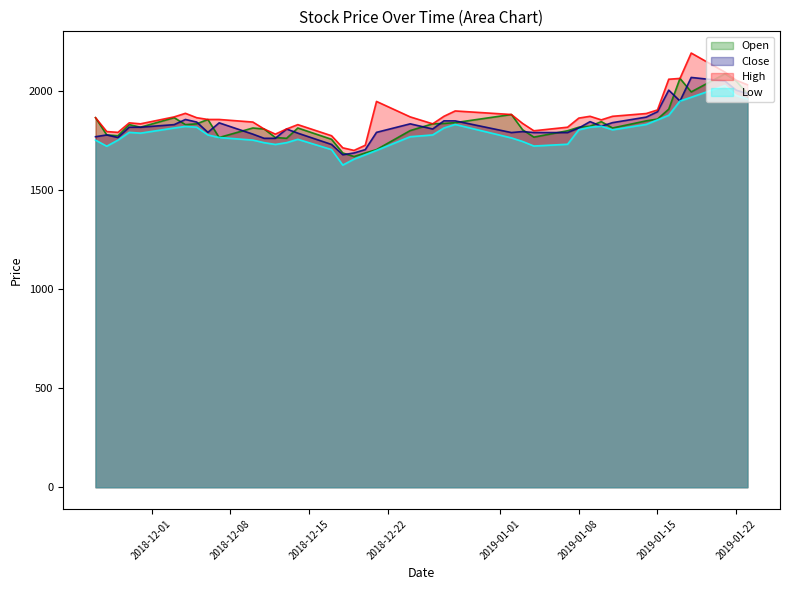

What is the smallest value displayed?

1625